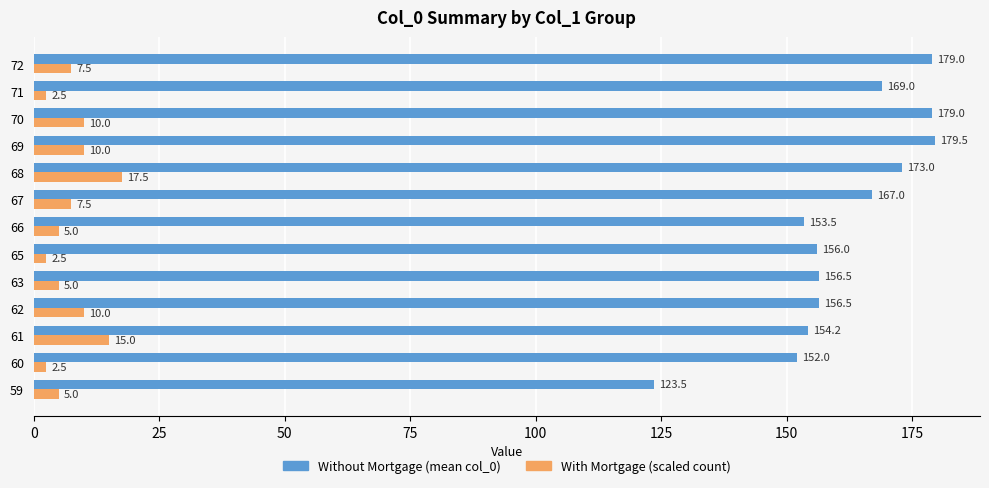

At which label is Without Mortgage (mean col_0) closest to 151?

60